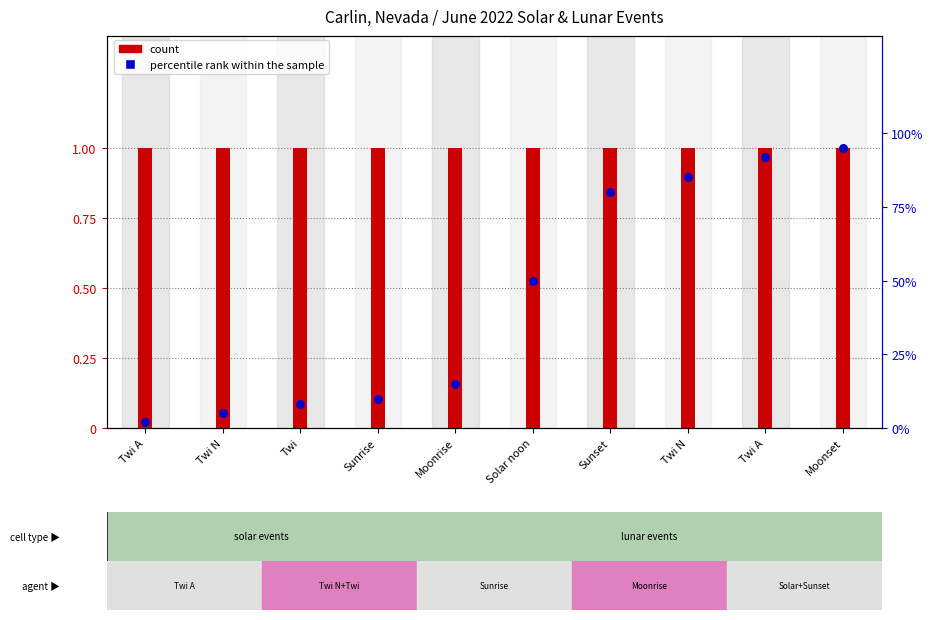

At which category is the sum across all series the highest?

Moonset